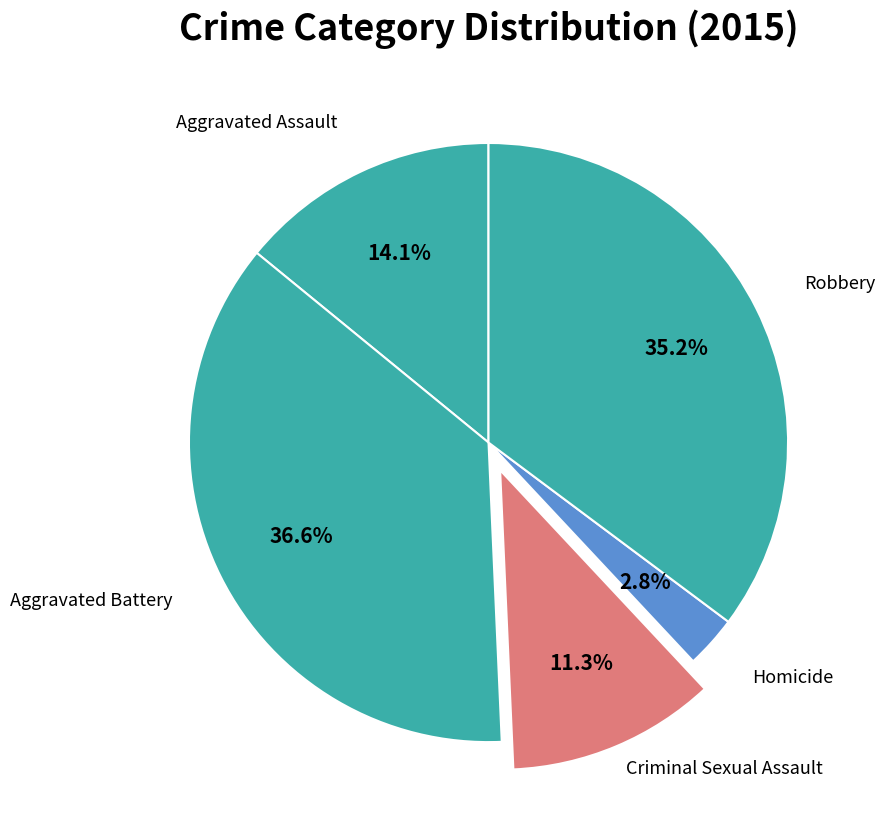

Is there any slice that represents more than half of the pie?

No